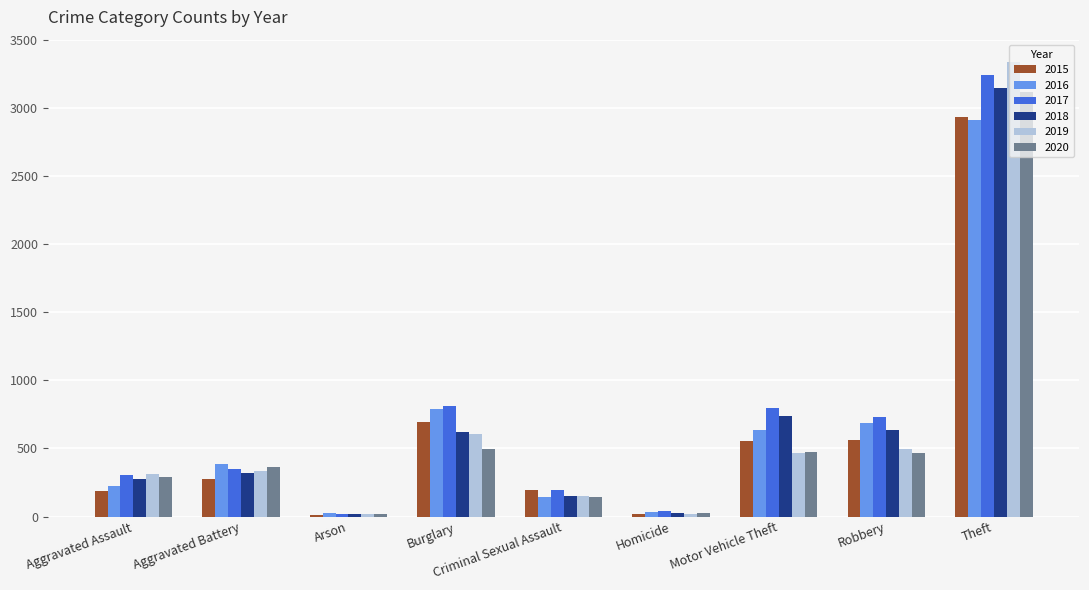

What is the maximum value for 2015?

2933